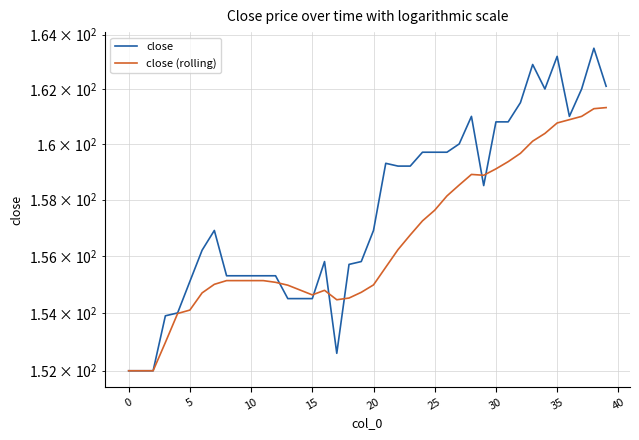

At which category is the sum across all series the highest?

38